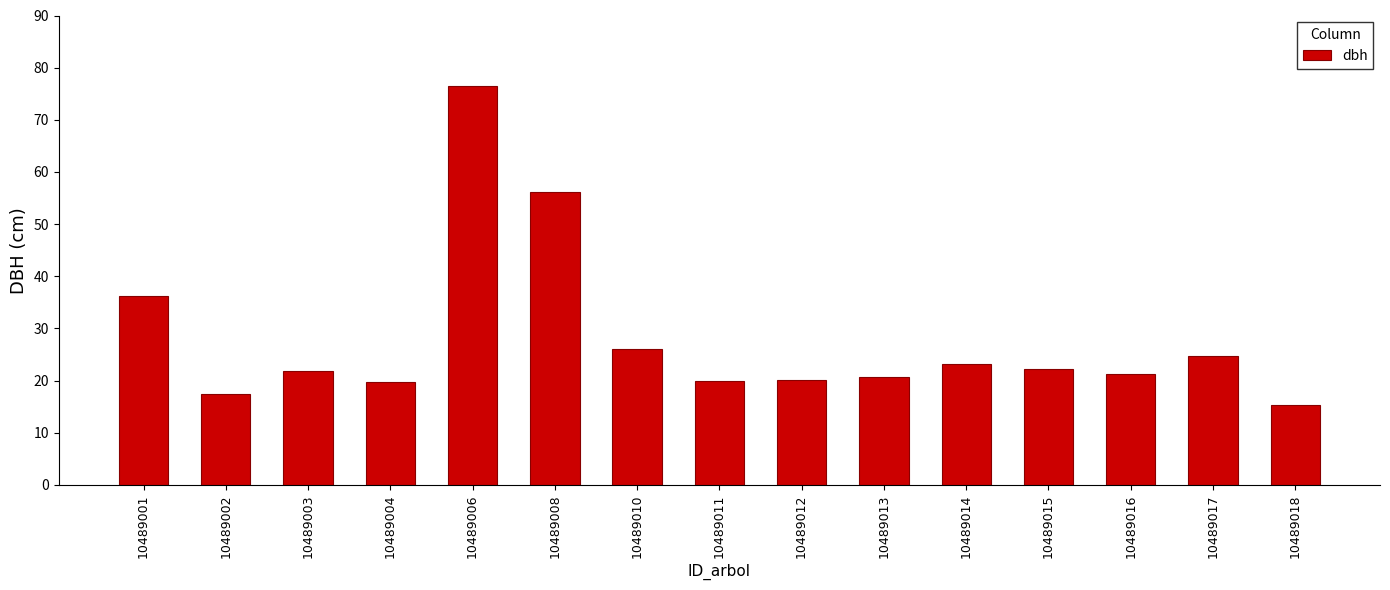

What is the change in value from 10489011 to 10489014?

+3.3